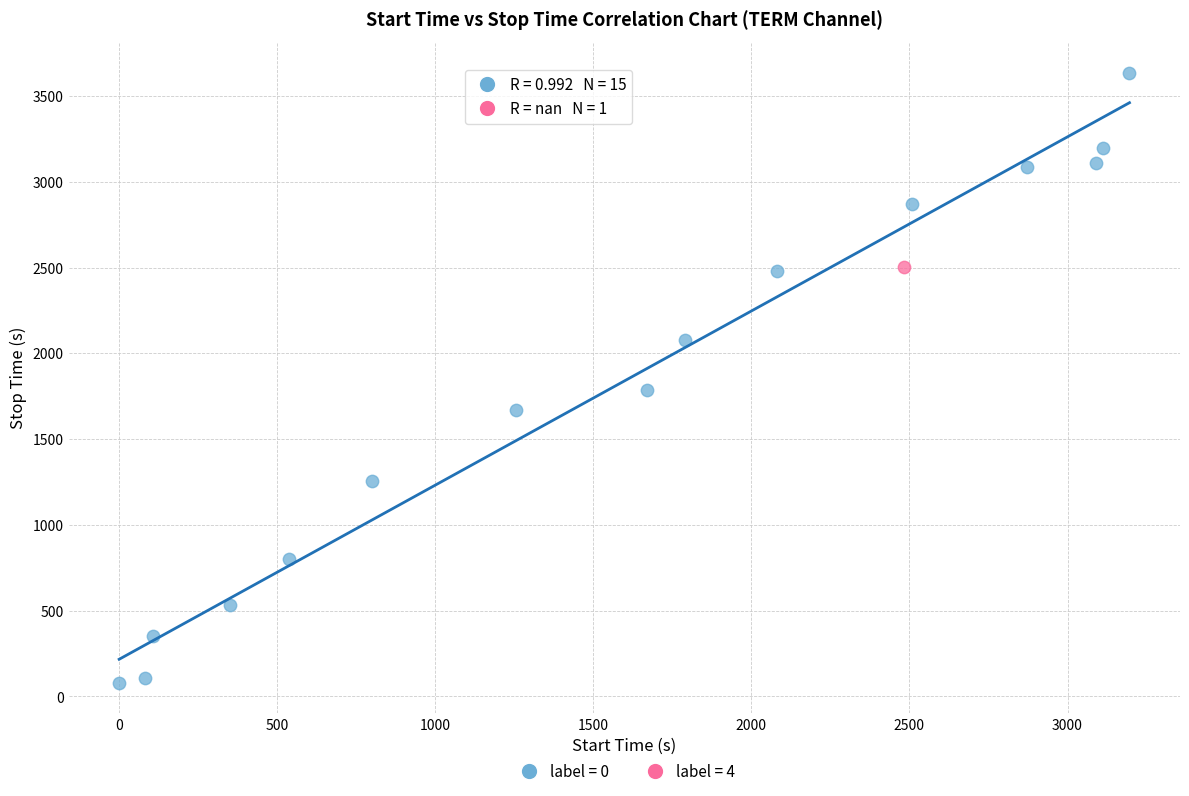

What are all the series names shown in the legend?

label = 0, label = 4